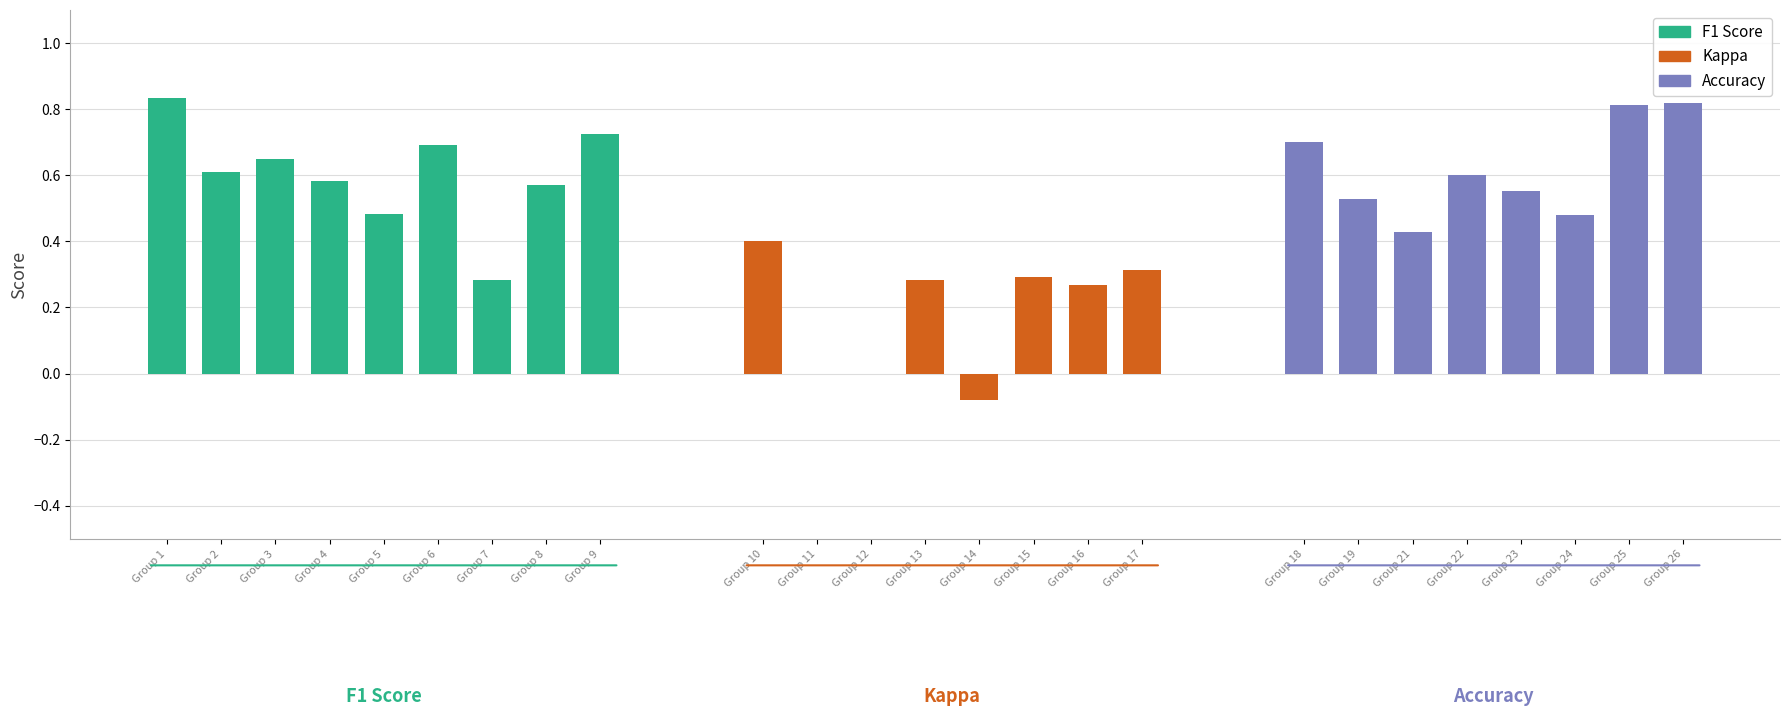

What is the highest value of the accuracy series?

0.8